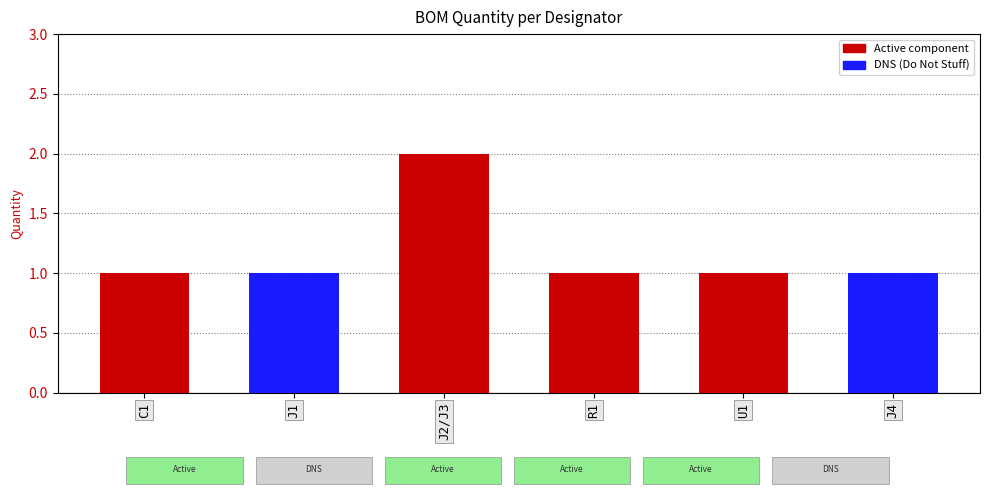

Reading left to right, extract all data points from this chart.

C1=1	J1=1	J2/J3=2	R1=1	U1=1	J4=1